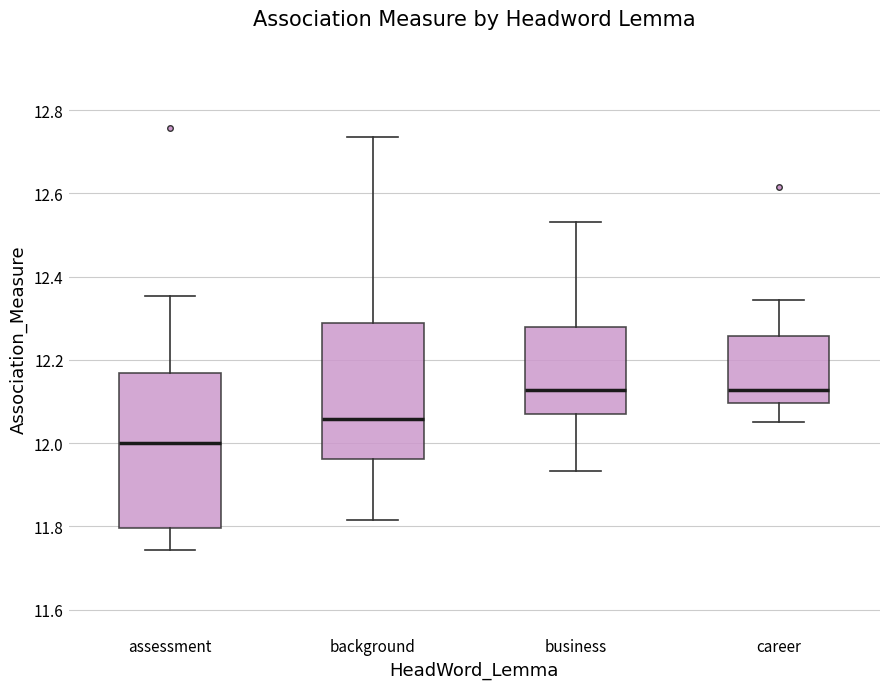

Which box has the lowest median line?

assessment